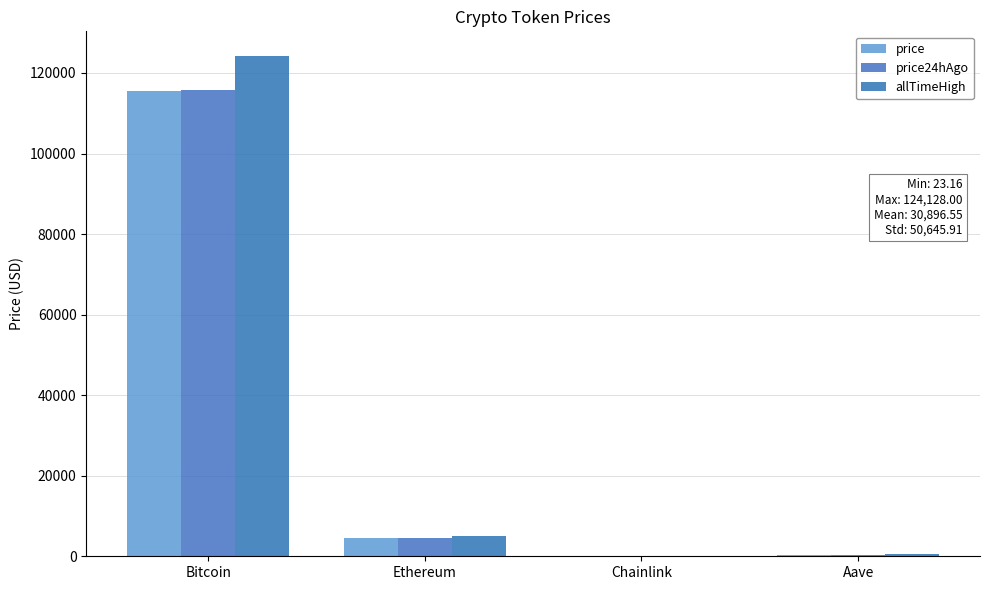

Count the number of data series in this chart.

3